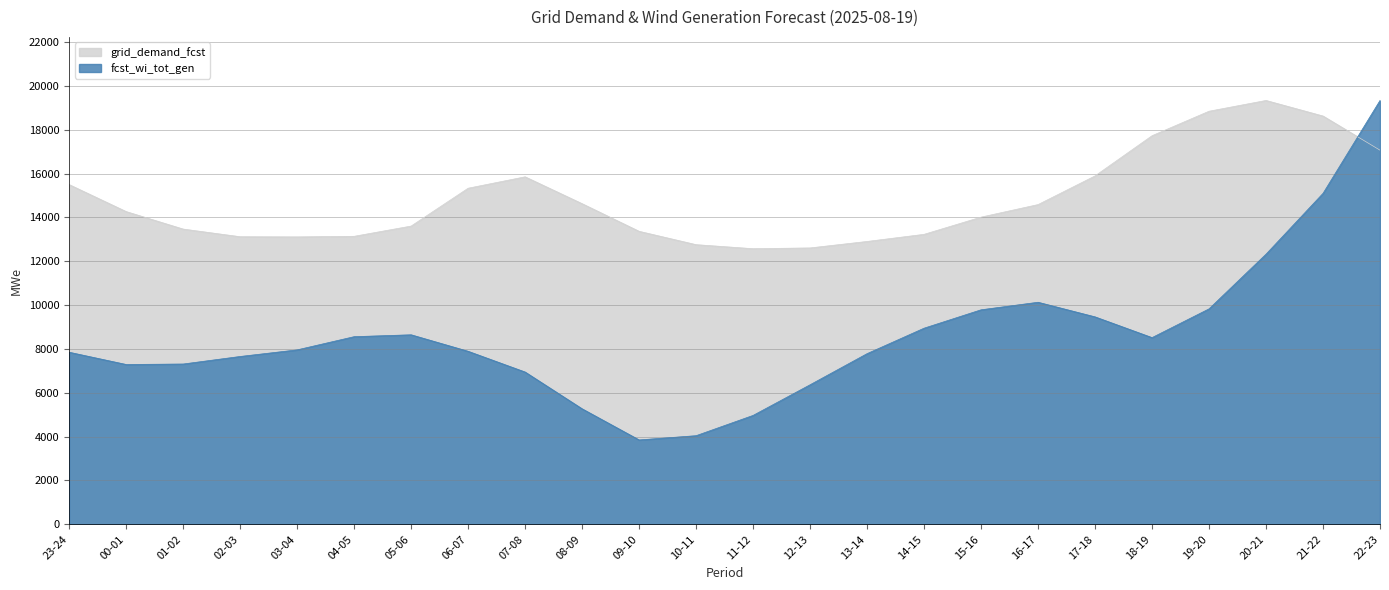

What is the difference between the second highest and minimum values in the grid_demand_fcst series?

6270.0